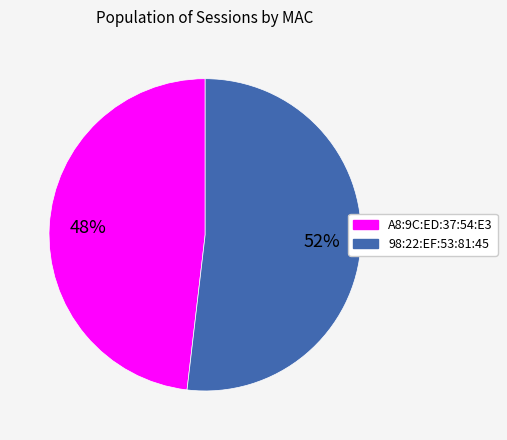

The A8:9C:ED:37:54:E3 slice represents 60% of the pie. True or false?

False